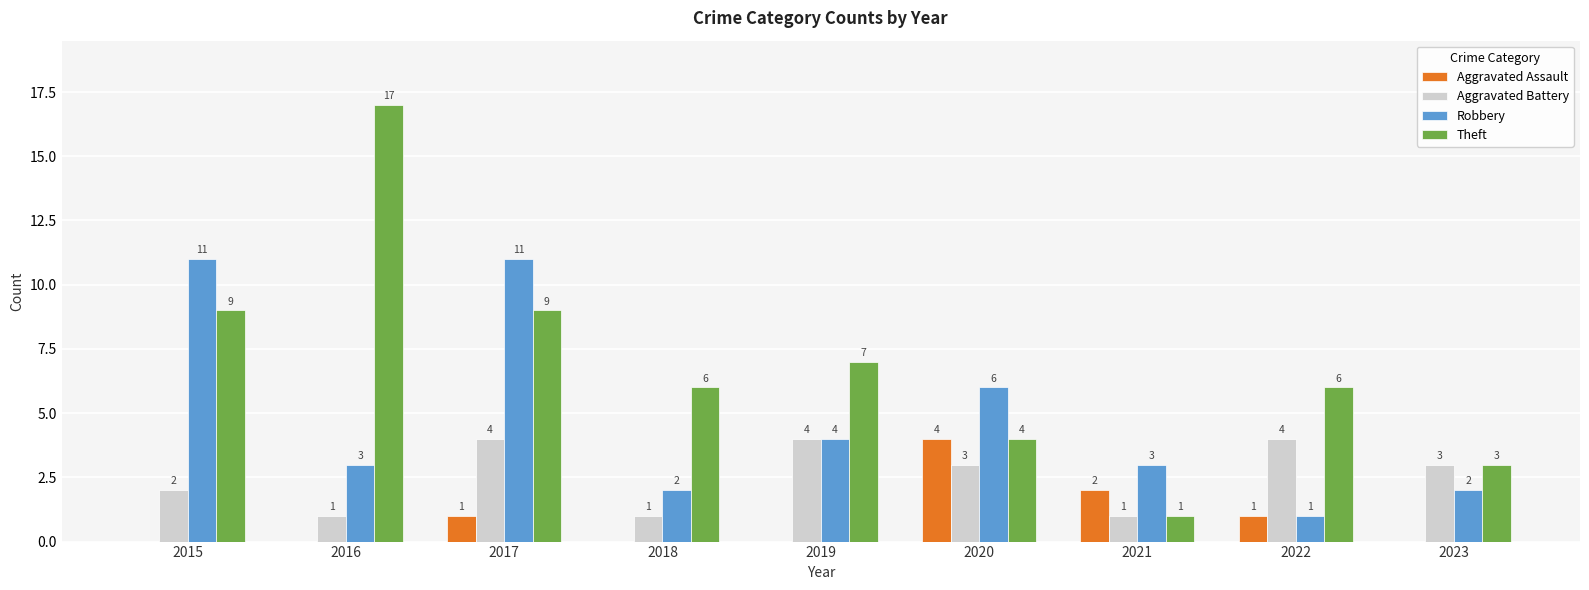

At which label does Robbery first exceed 3?

2015